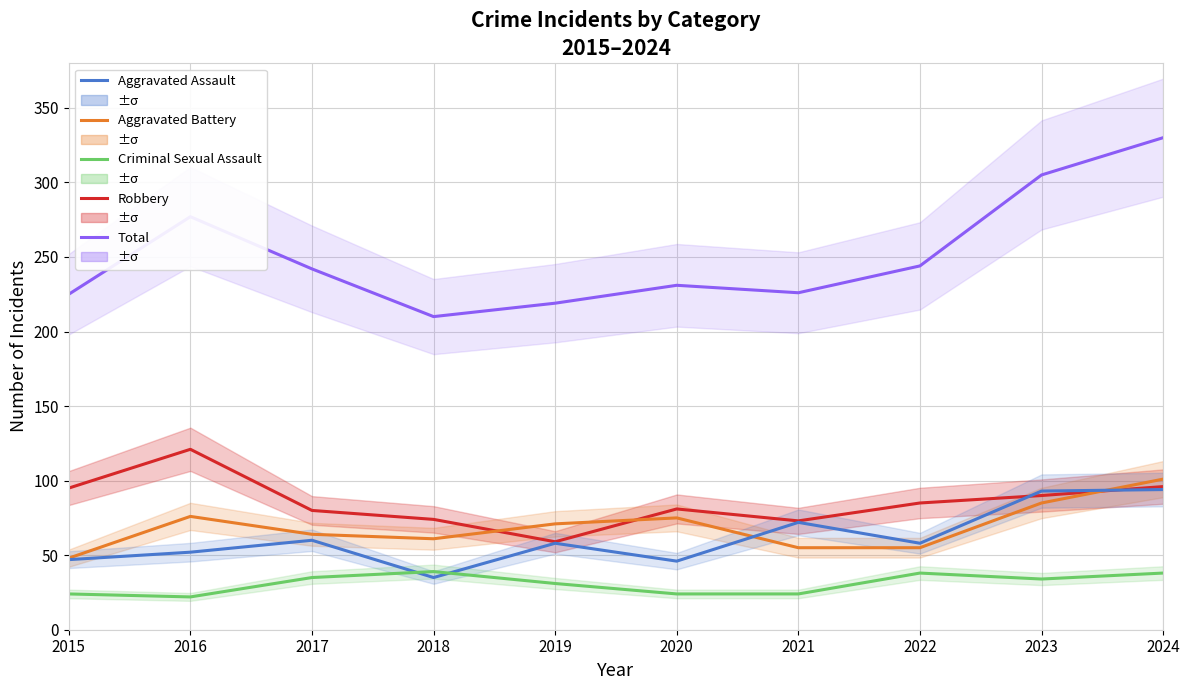

In Aggravated Assault, how many points are lower than both neighbors (excluding endpoints)?

3